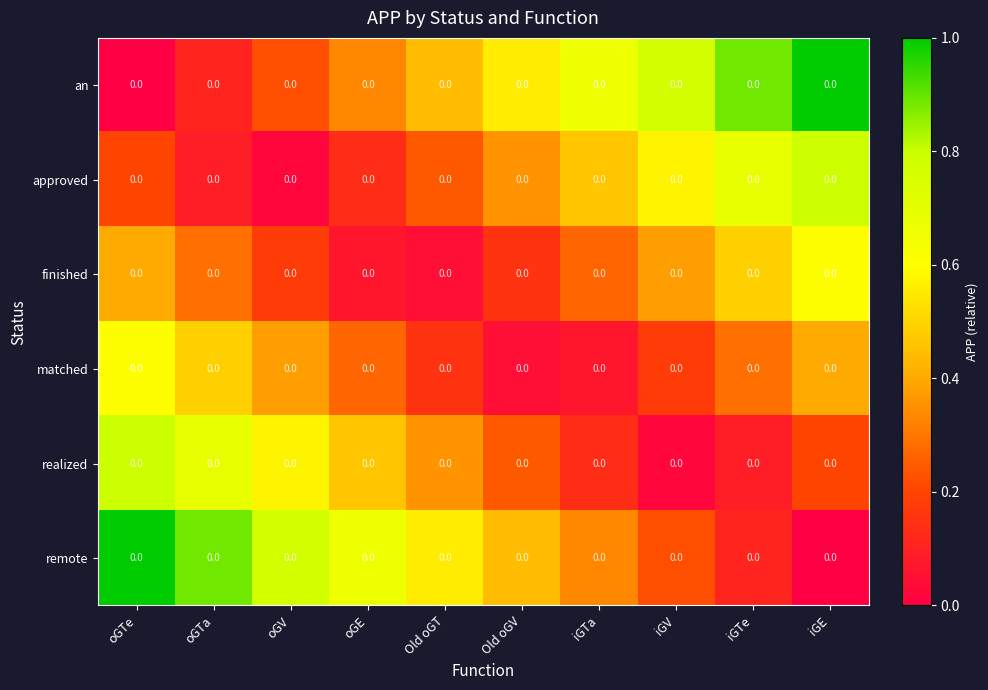

What is the difference between the an values at Old oGT and oGTa?

0.3